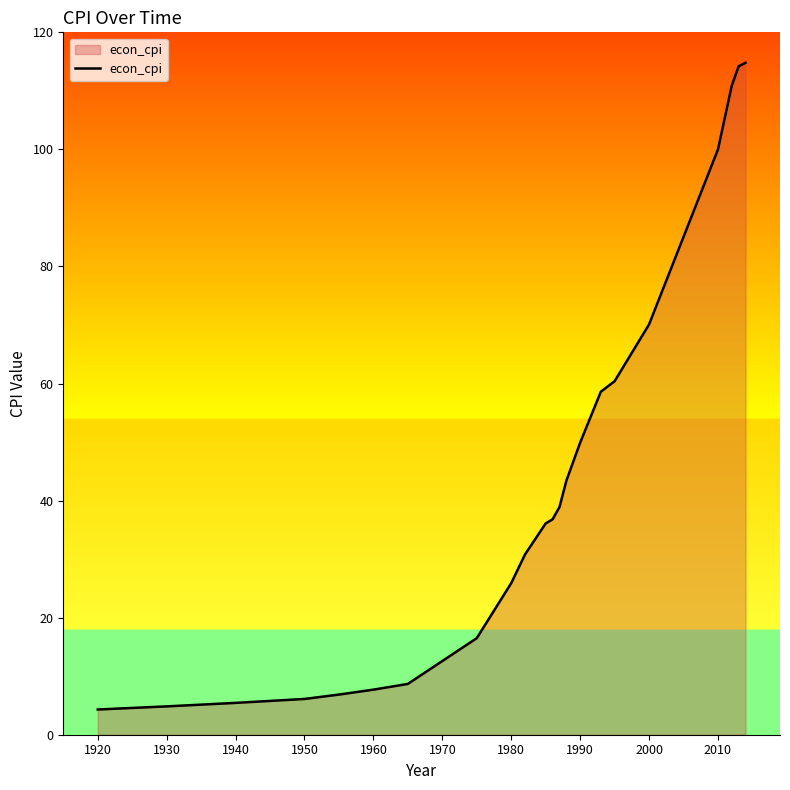

Reading left to right, extract all data points from this chart.

4.3	4.8	5.4	6.1	6.9	7.7	8.7	16.5	25.9	30.8	36.1	36.8	38.9	43.4	49.9	58.6	60.4	70.1	73.1	100.0	110.9	114.2	114.8